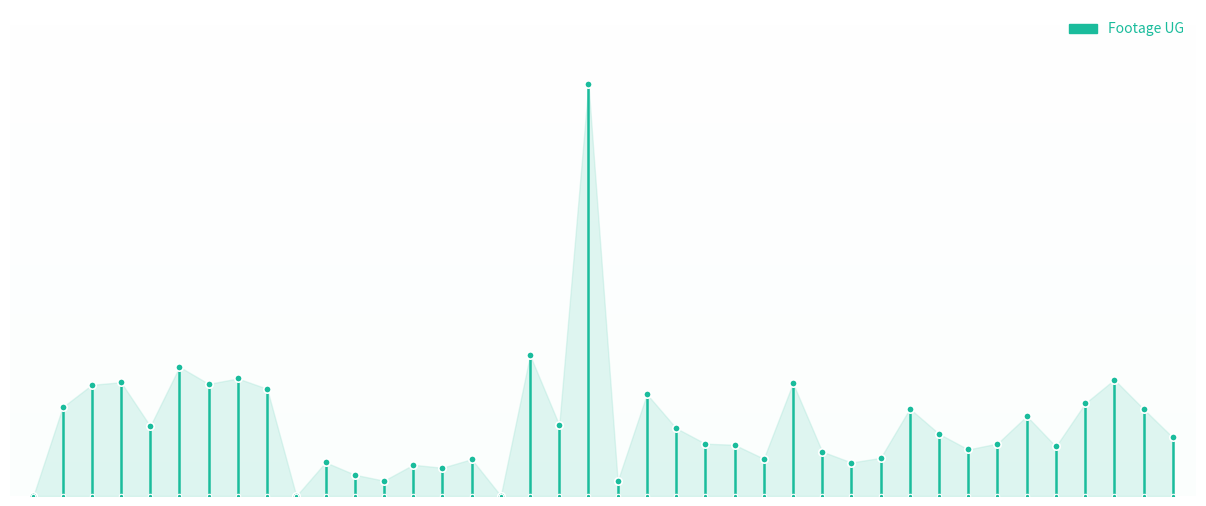

What is the ratio of the value at D-HNP114 to the value at D-HNP110?

1.6